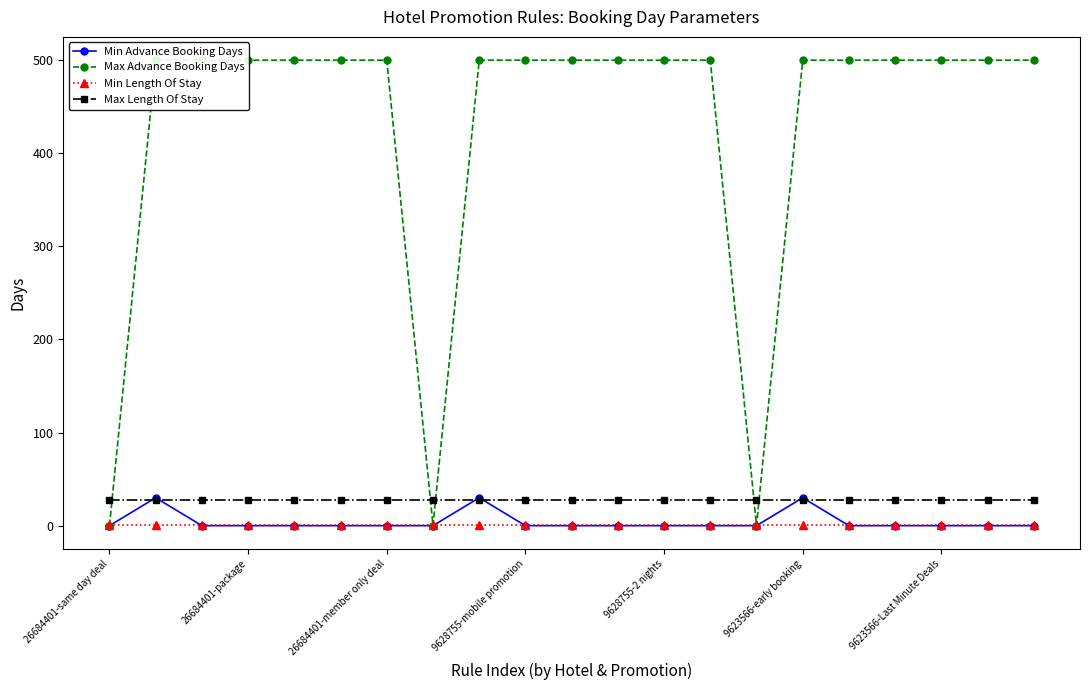

True or false: Min Length Of Stay and Max Length Of Stay cross at least once.

False